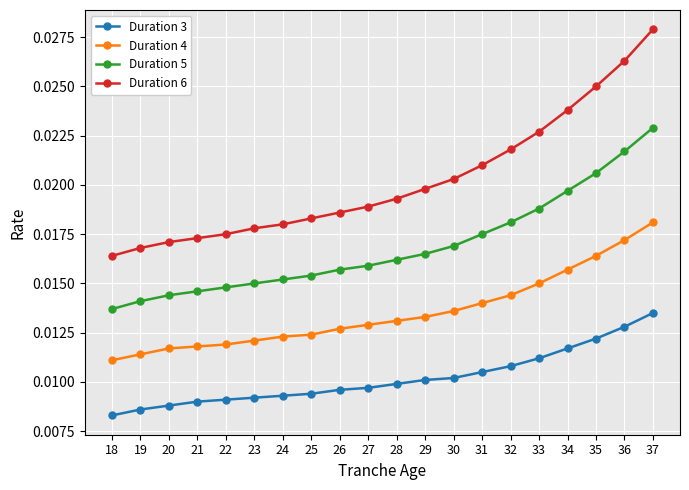

Between 24 and 34, which series saw the biggest shift?

Duration 6